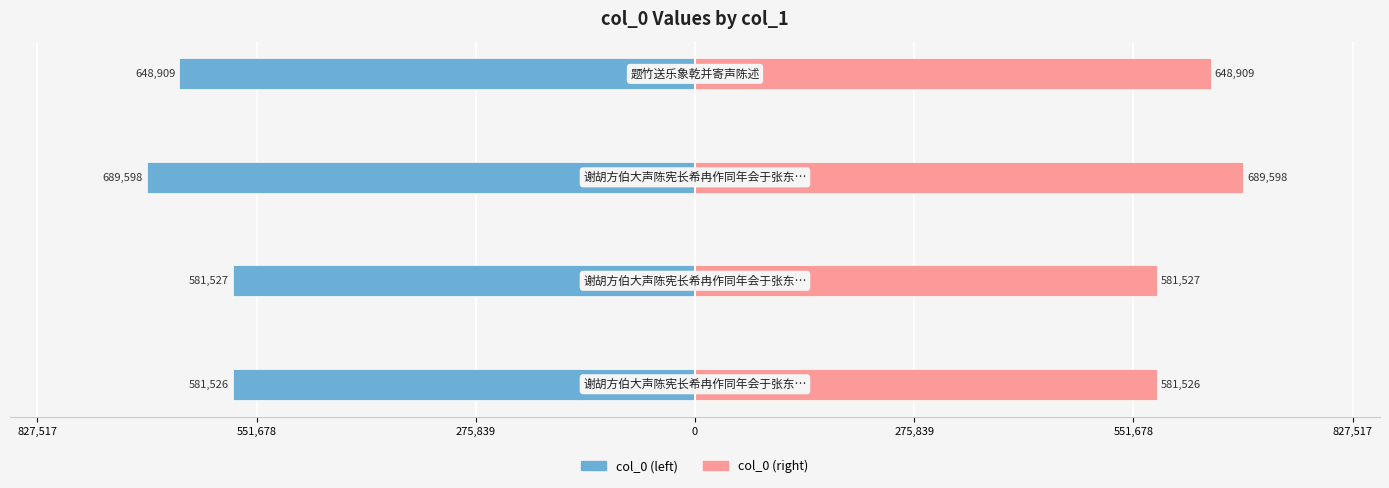

Reading left to right, transcribe all the data shown in this chart.

col_0 (left): -581526	-581527	-689598	-648909
col_0 (right): 581526	581527	689598	648909